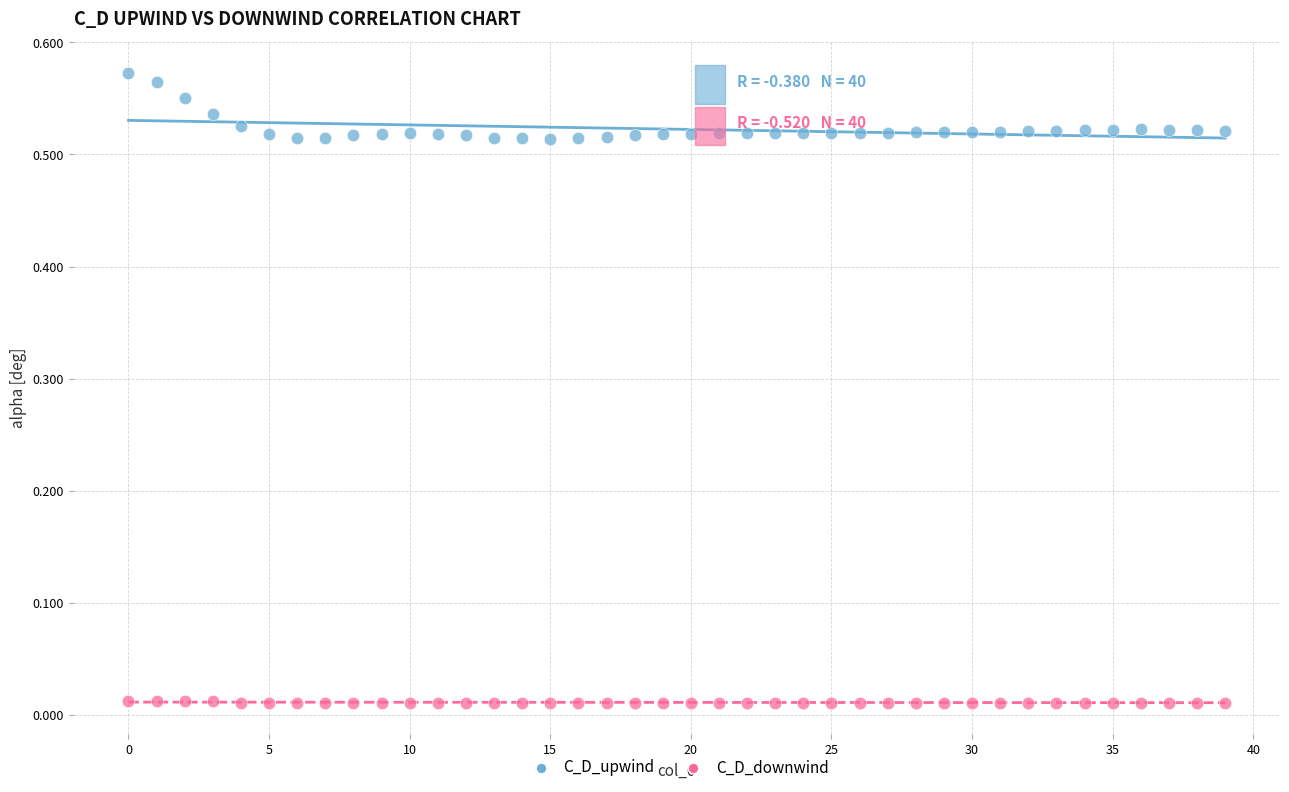

Which series has the widest spread of Y values?

C_D_upwind